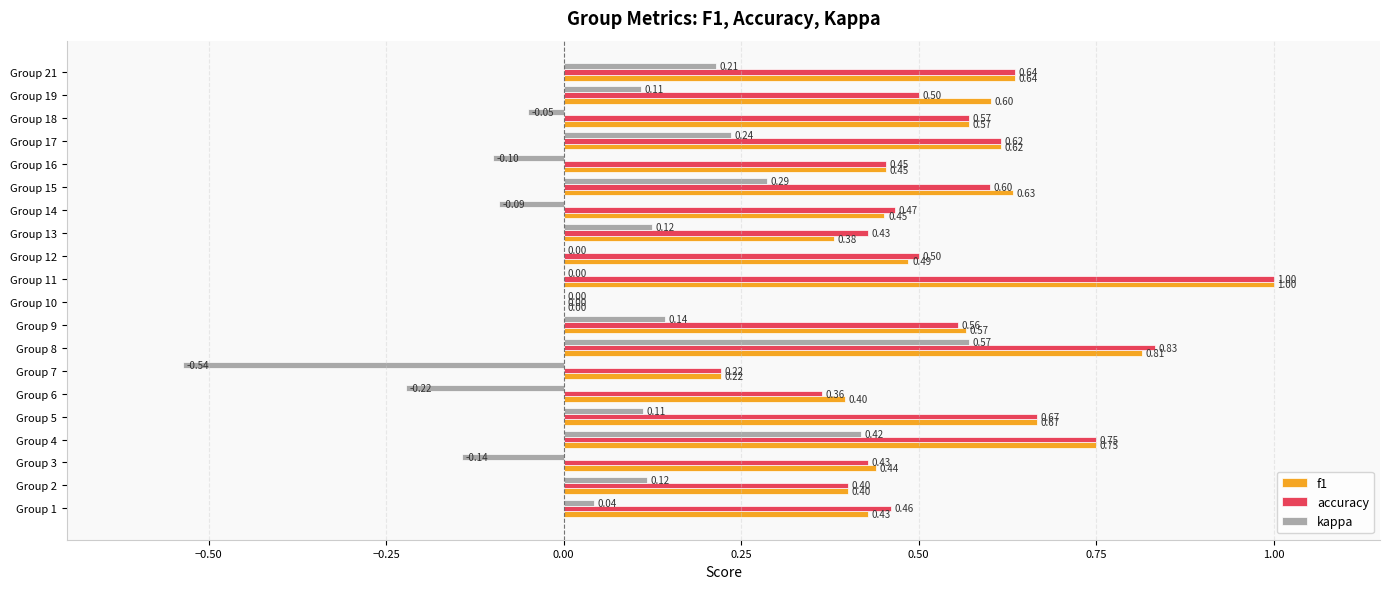

How many values in f1 are above zero?

19